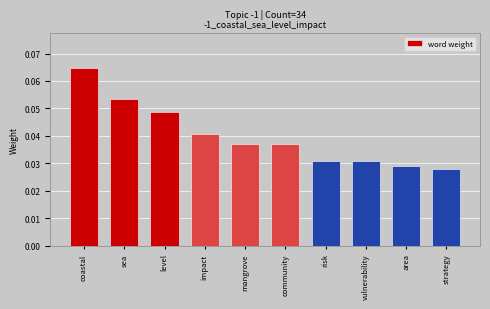

Where is the data nearest to the value 0?

strategy